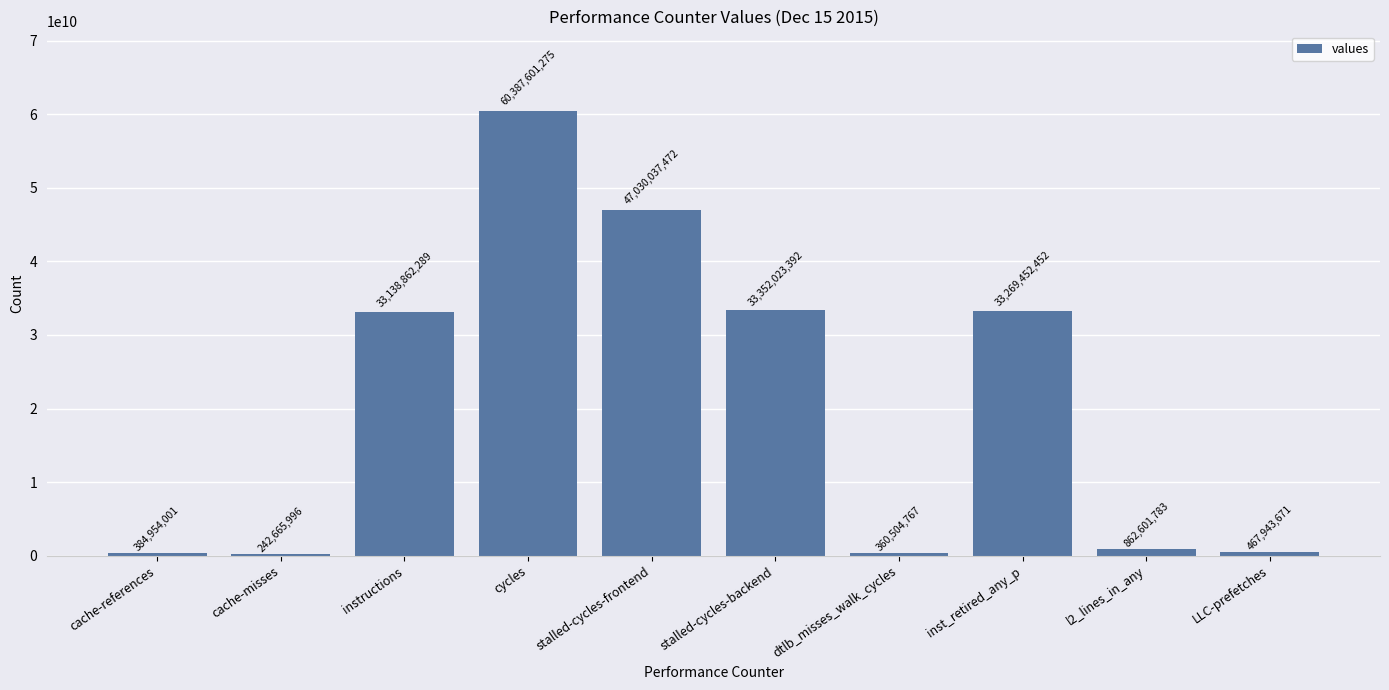

What is the ratio of the value at stalled-cycles-backend to the value at dtlb_misses_walk_cycles?

92.5